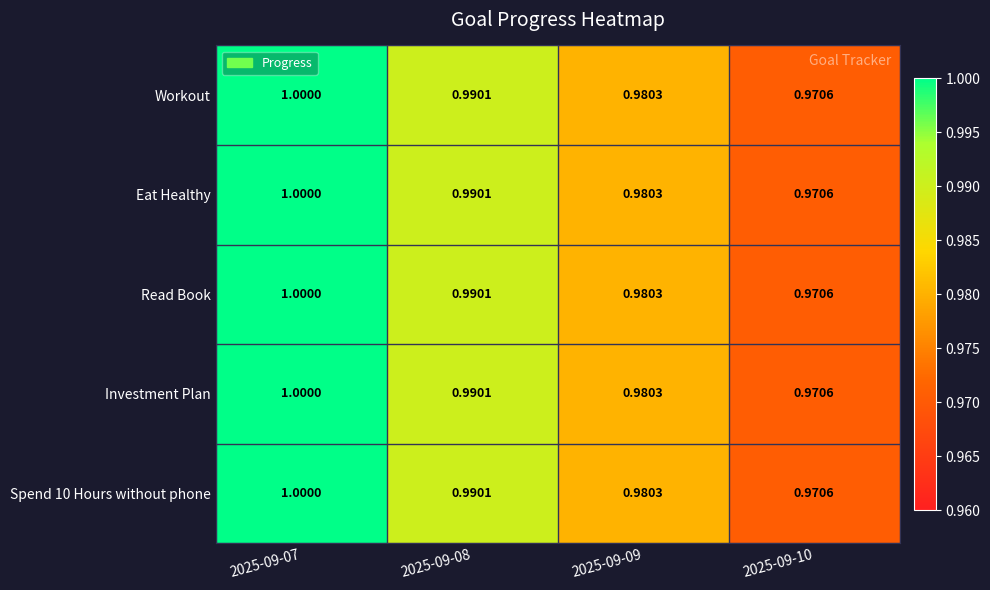

Is the value of Spend 10 Hours without phone at 2025-09-08 greater than the value of Read Book at 2025-09-09?

Yes